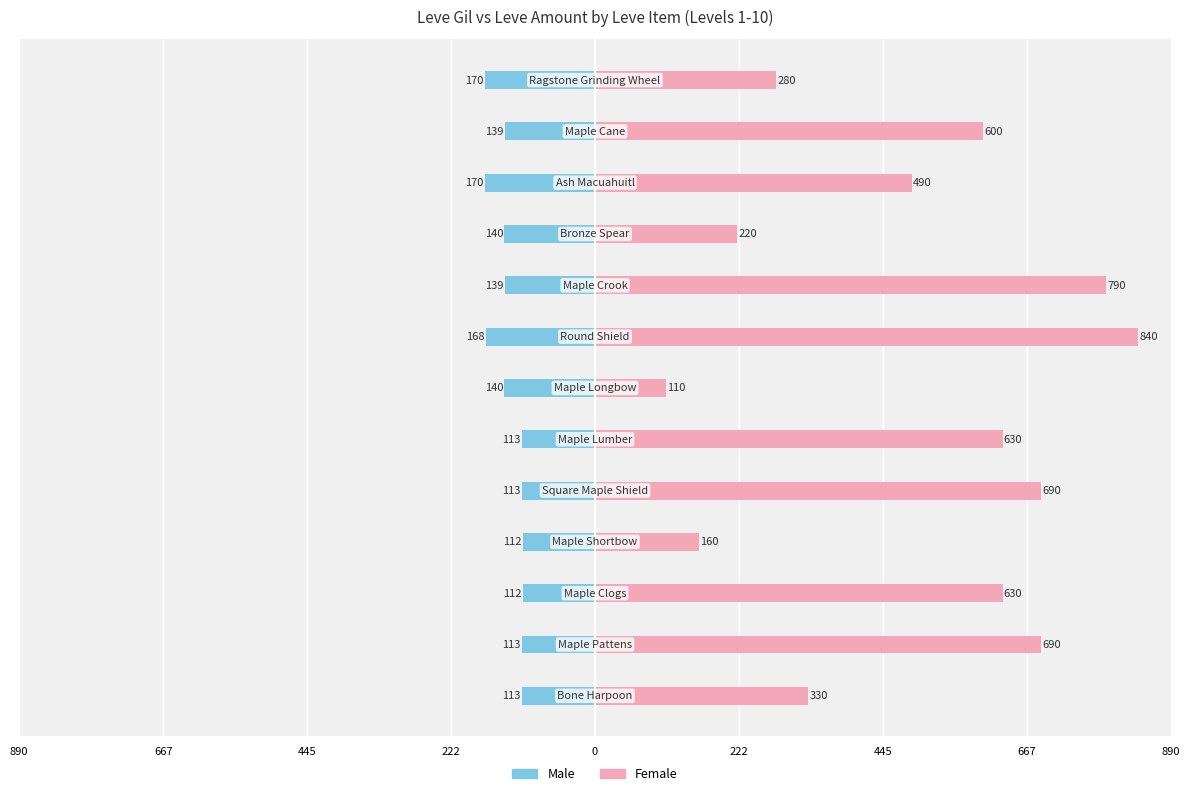

What is the value of the Female bar at the 2nd from the left?

690